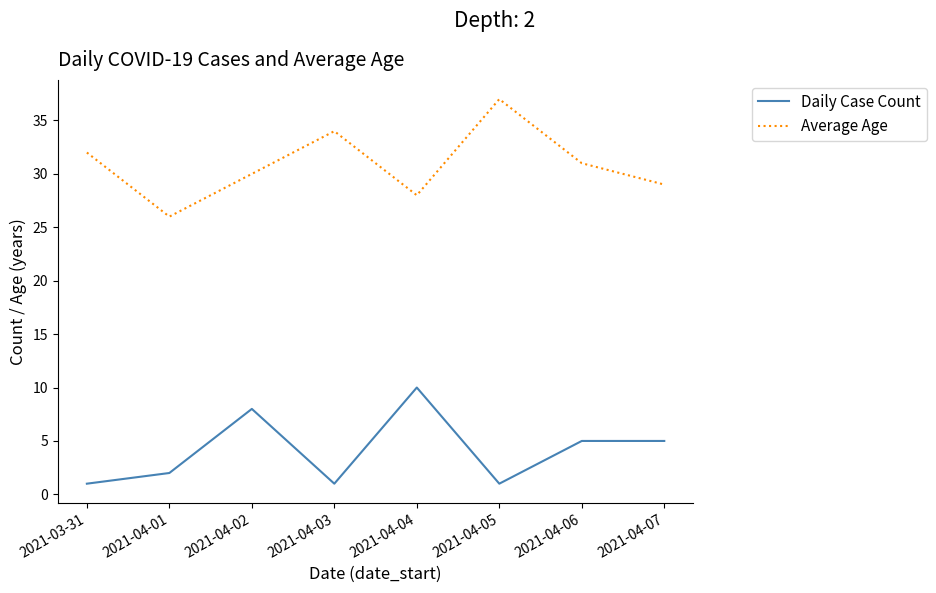

Rank the series at 2021-04-01 from highest to lowest value.

Average Age, Daily Case Count